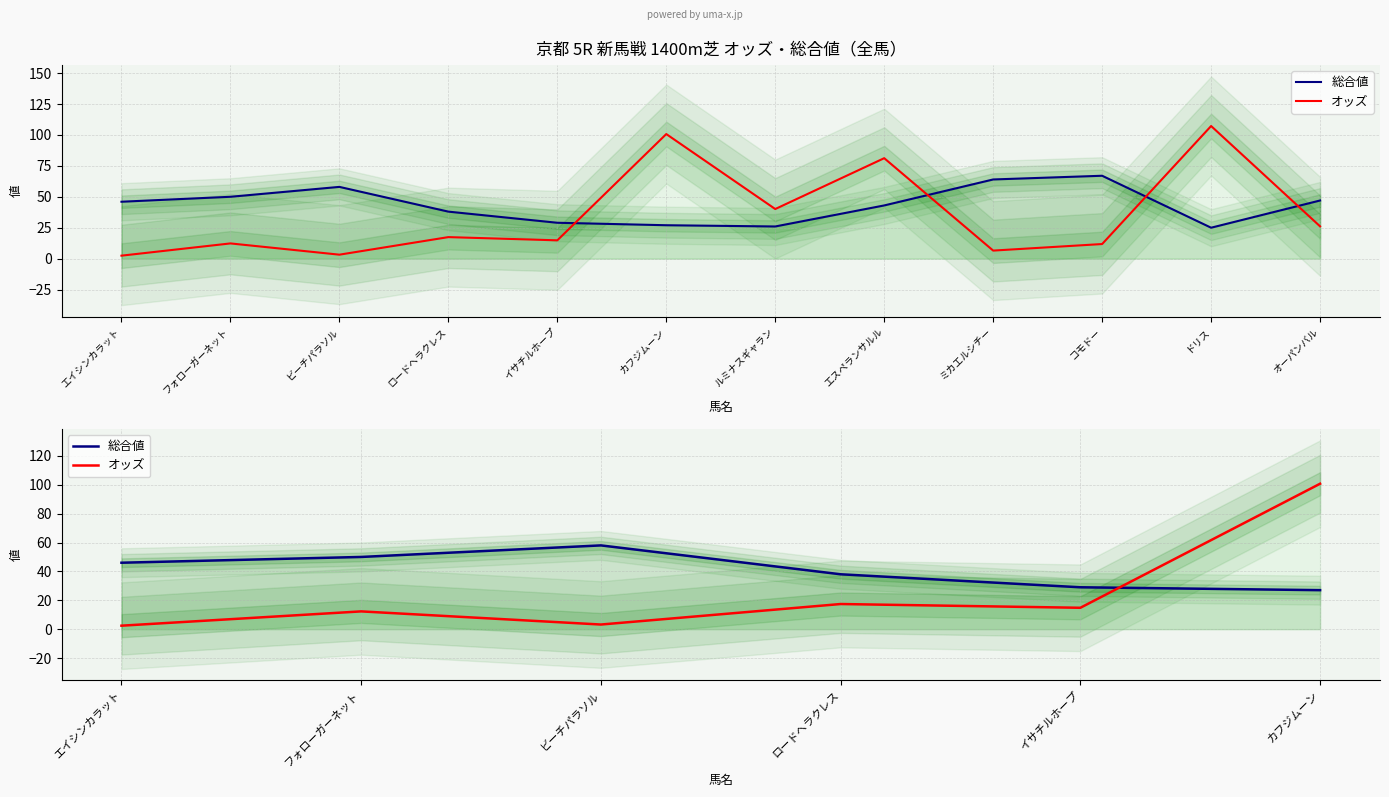

Does the chart have visible grid lines?

Yes